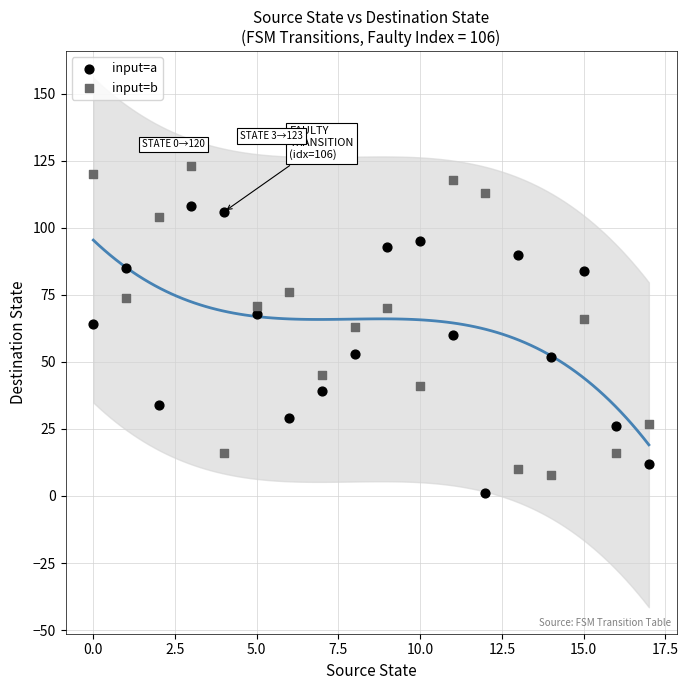

Across all data points, what is the range of Y values (max minus min)?

122